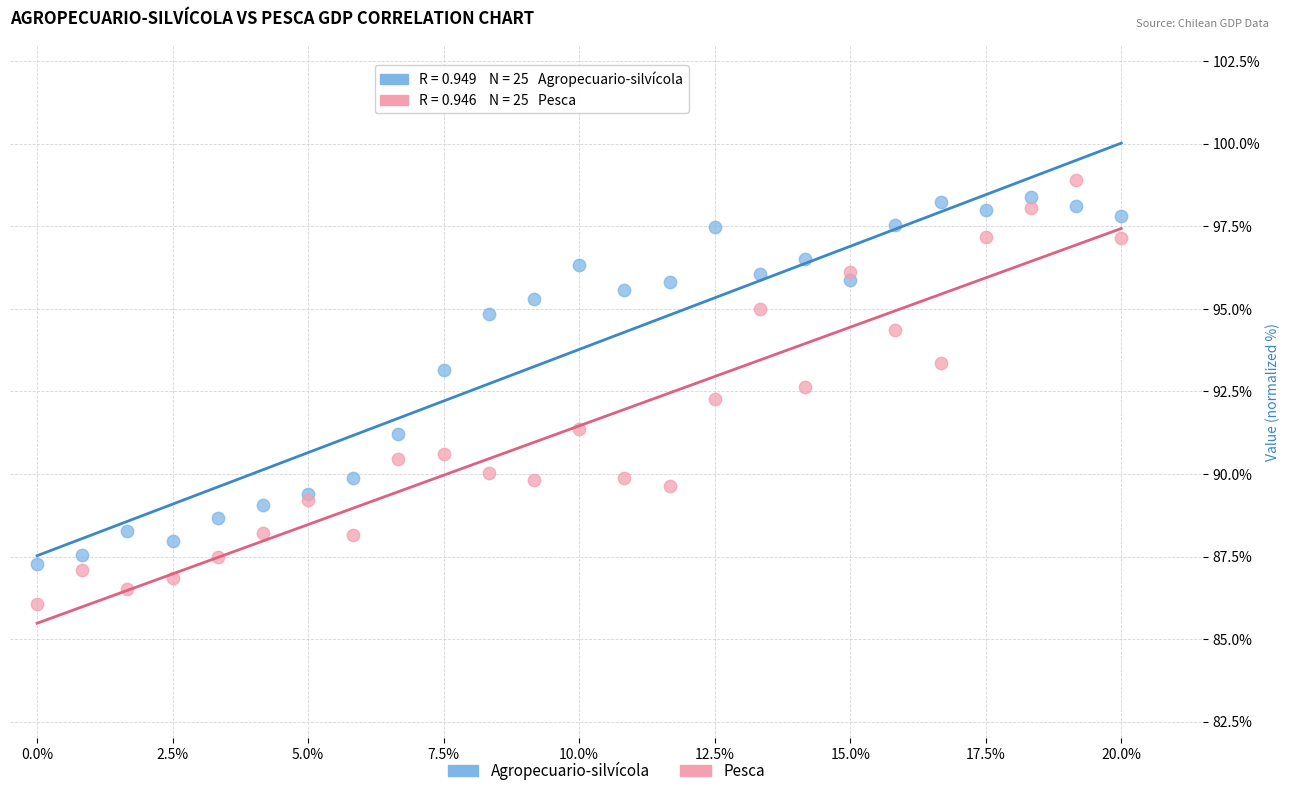

Across all series, what Y value is closest to 92?

92.3